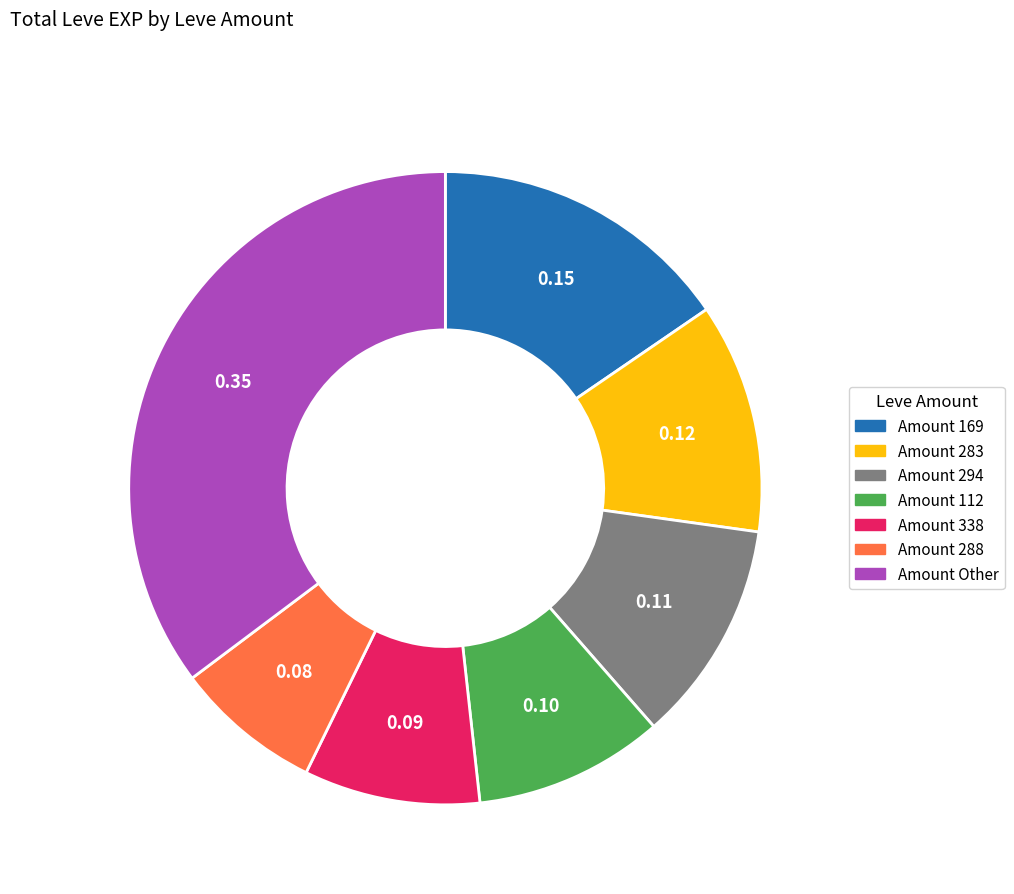

Is there any slice that represents more than half of the pie?

No